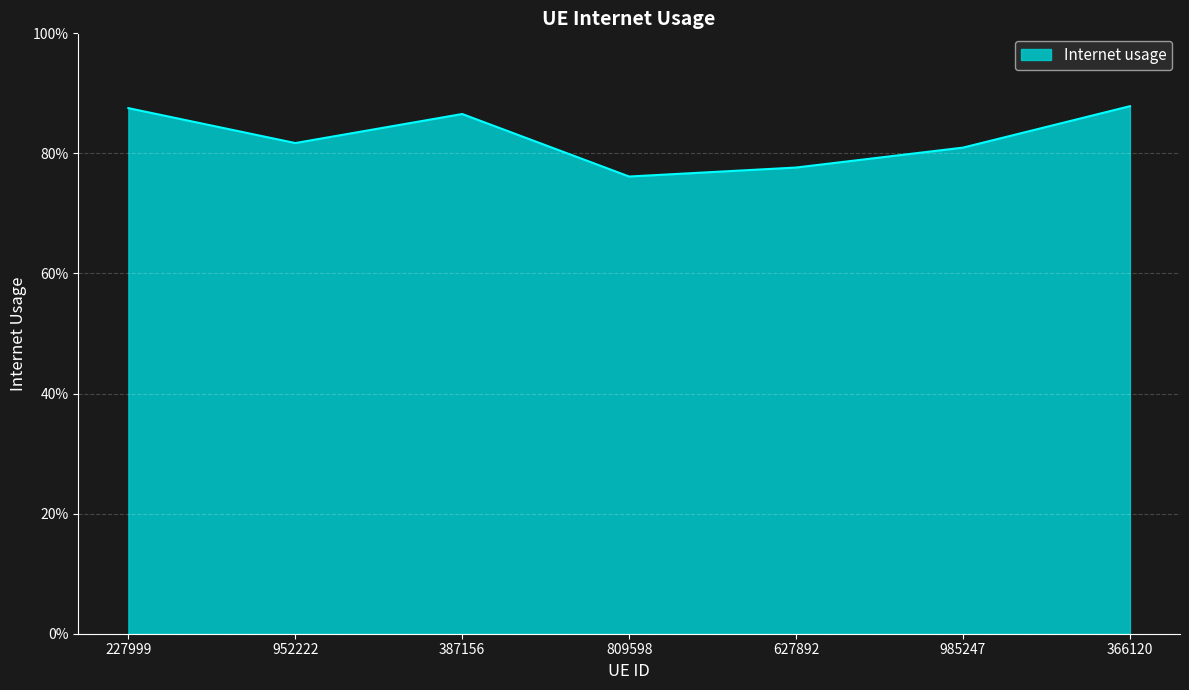

Does the chart have visible grid lines?

Yes